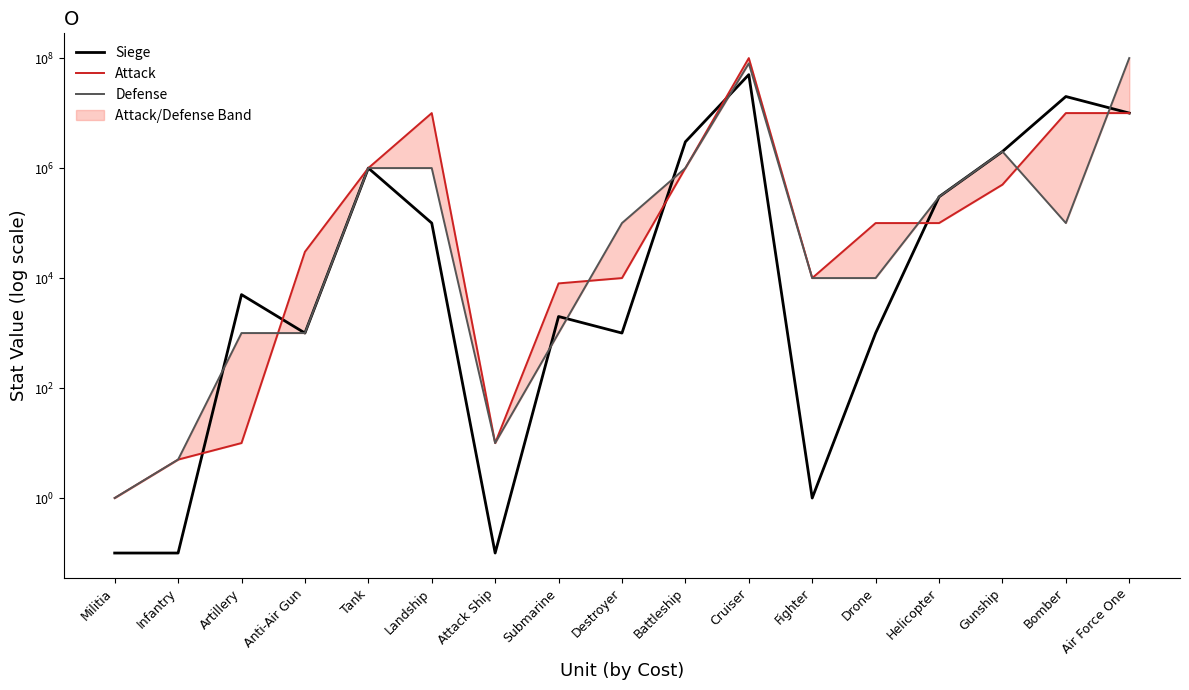

What is the total value across all series at Battleship?

5000000.0